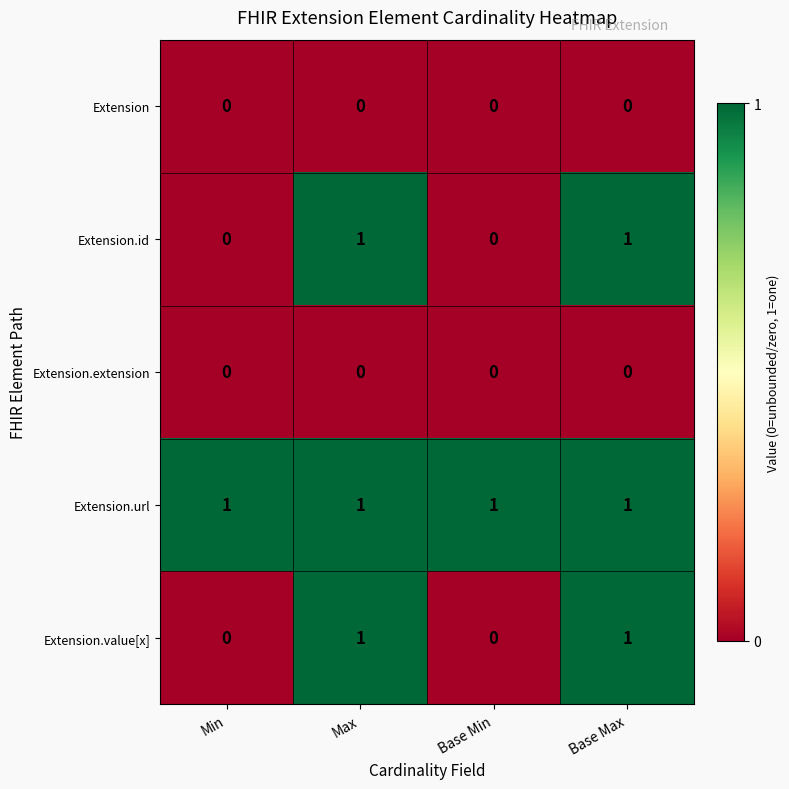

Reading right to left, what are all the values shown in this chart?

Extension: 0	0	0	0
Extension.id: 1	0	1	0
Extension.extension: 0	0	0	0
Extension.url: 1	1	1	1
Extension.value[x]: 1	0	1	0